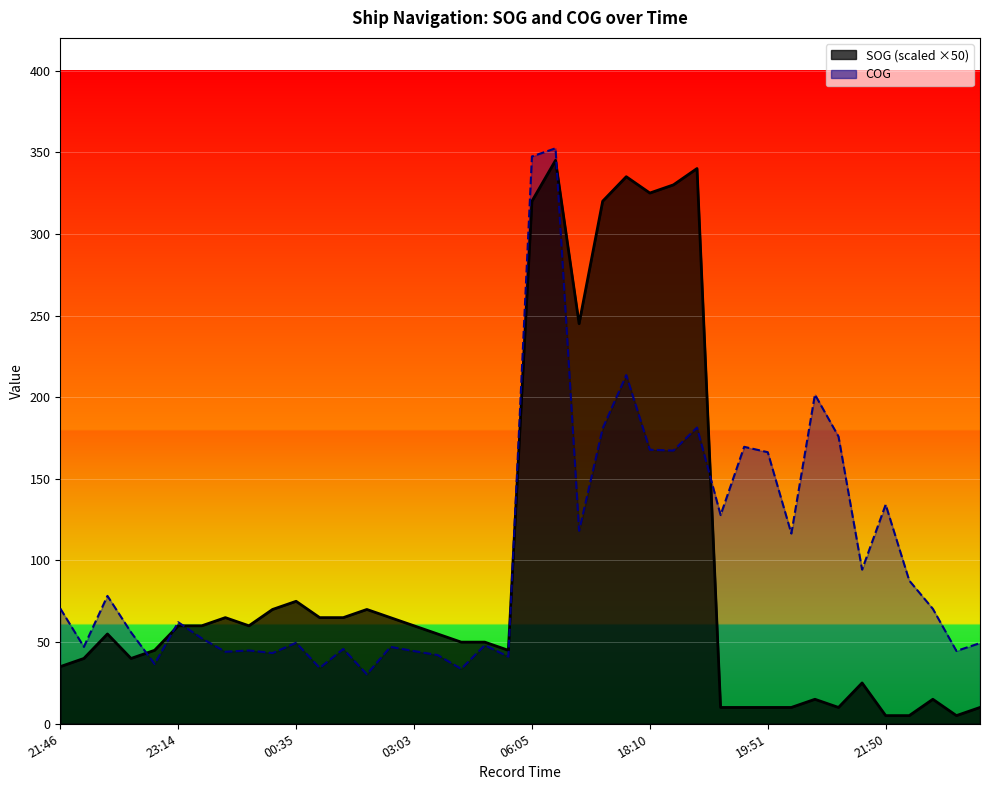

True or false: COG and SOG intersect in this chart.

True